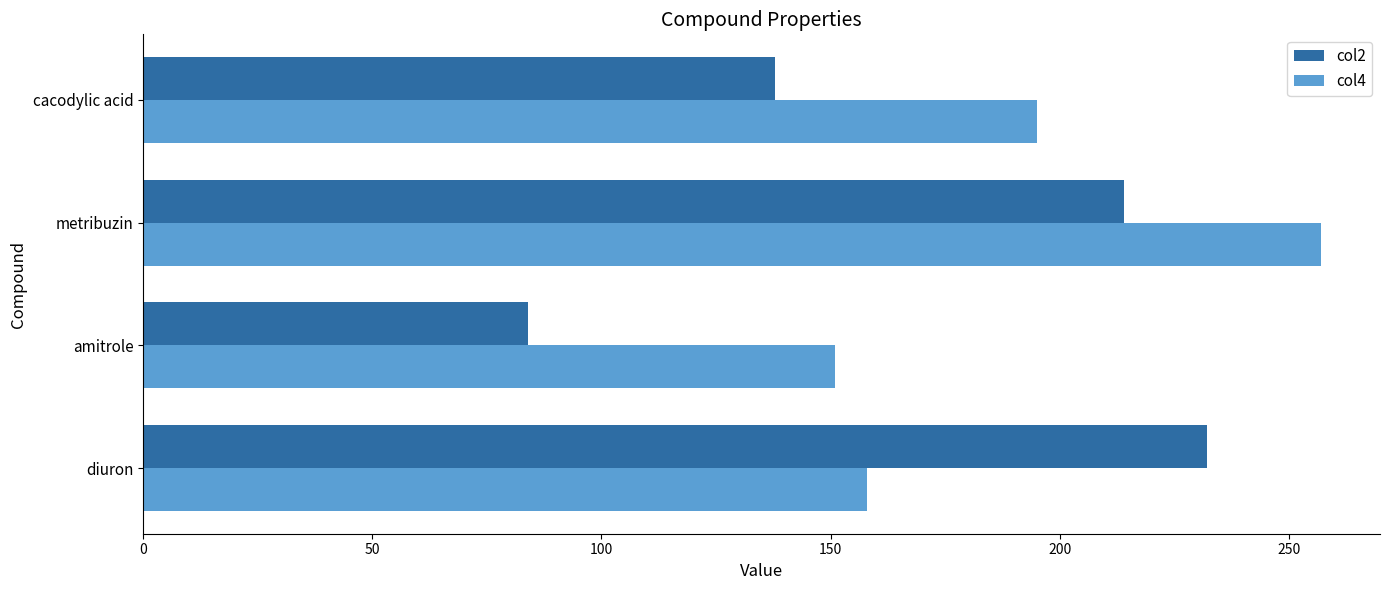

List the series in order of their overall mean, lowest first.

col2, col4